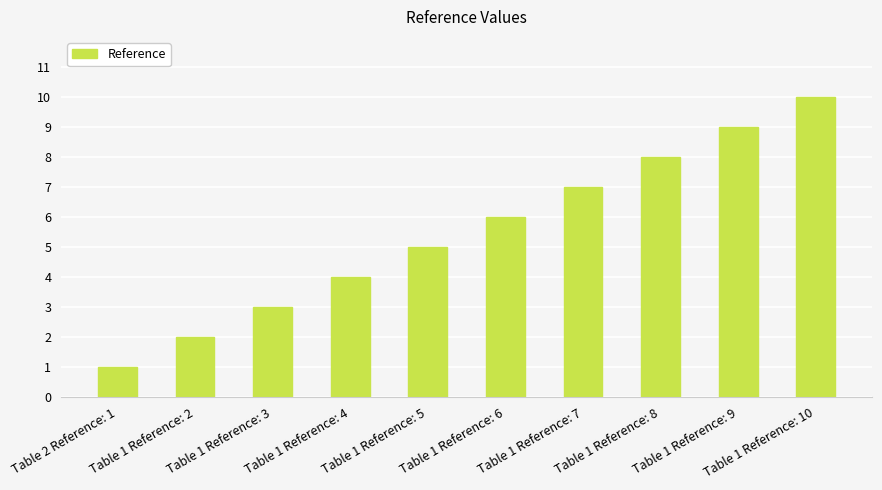

The chart shows a value of 2 at Table 1 Reference: 2. True or false?

True